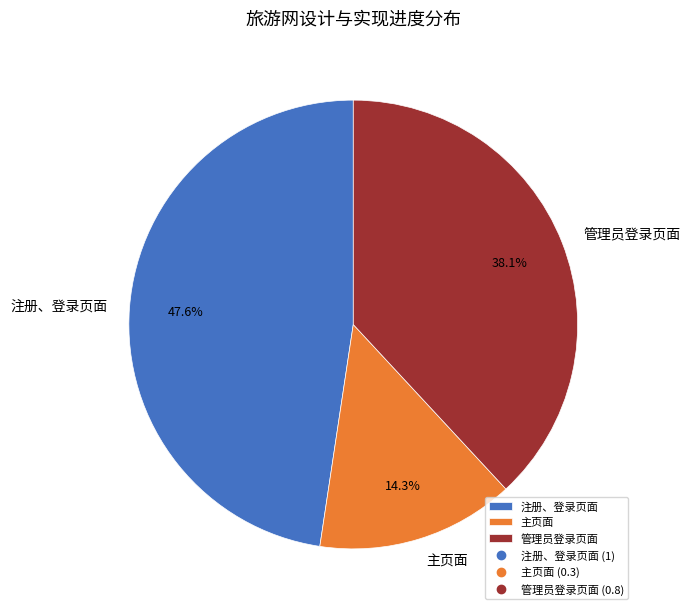

Is there a majority slice in this chart?

No